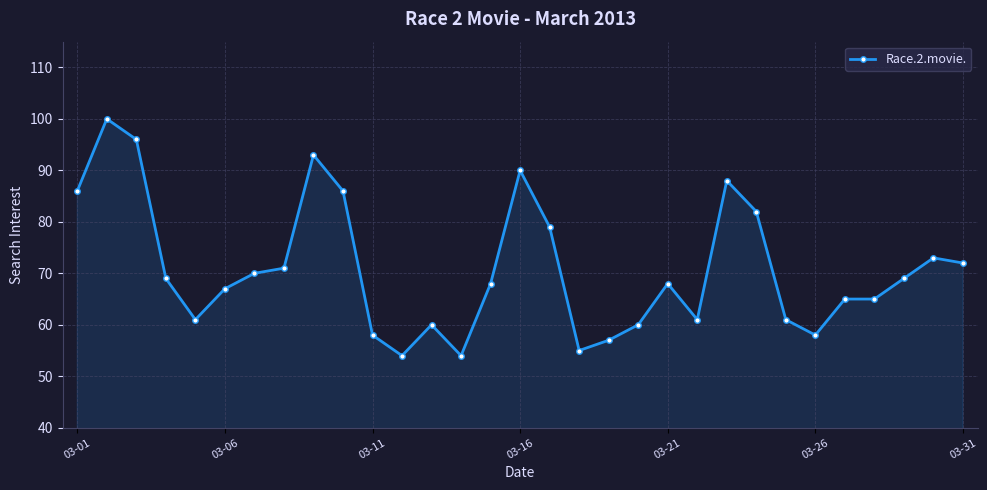

What is the difference between the second highest and second lowest values?

42